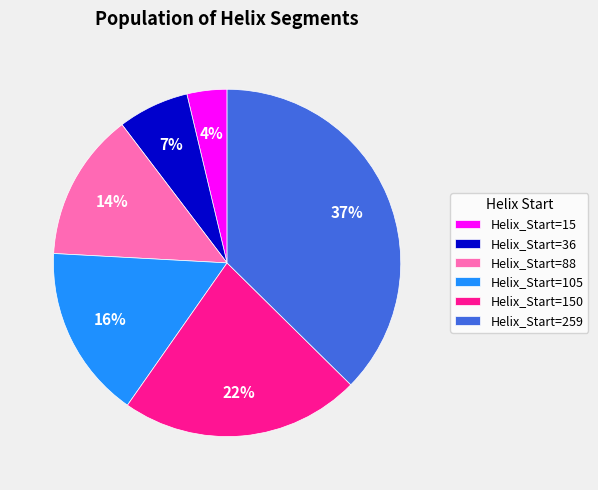

Is the sum of Helix_Start=15 and Helix_Start=259 greater than half?

No